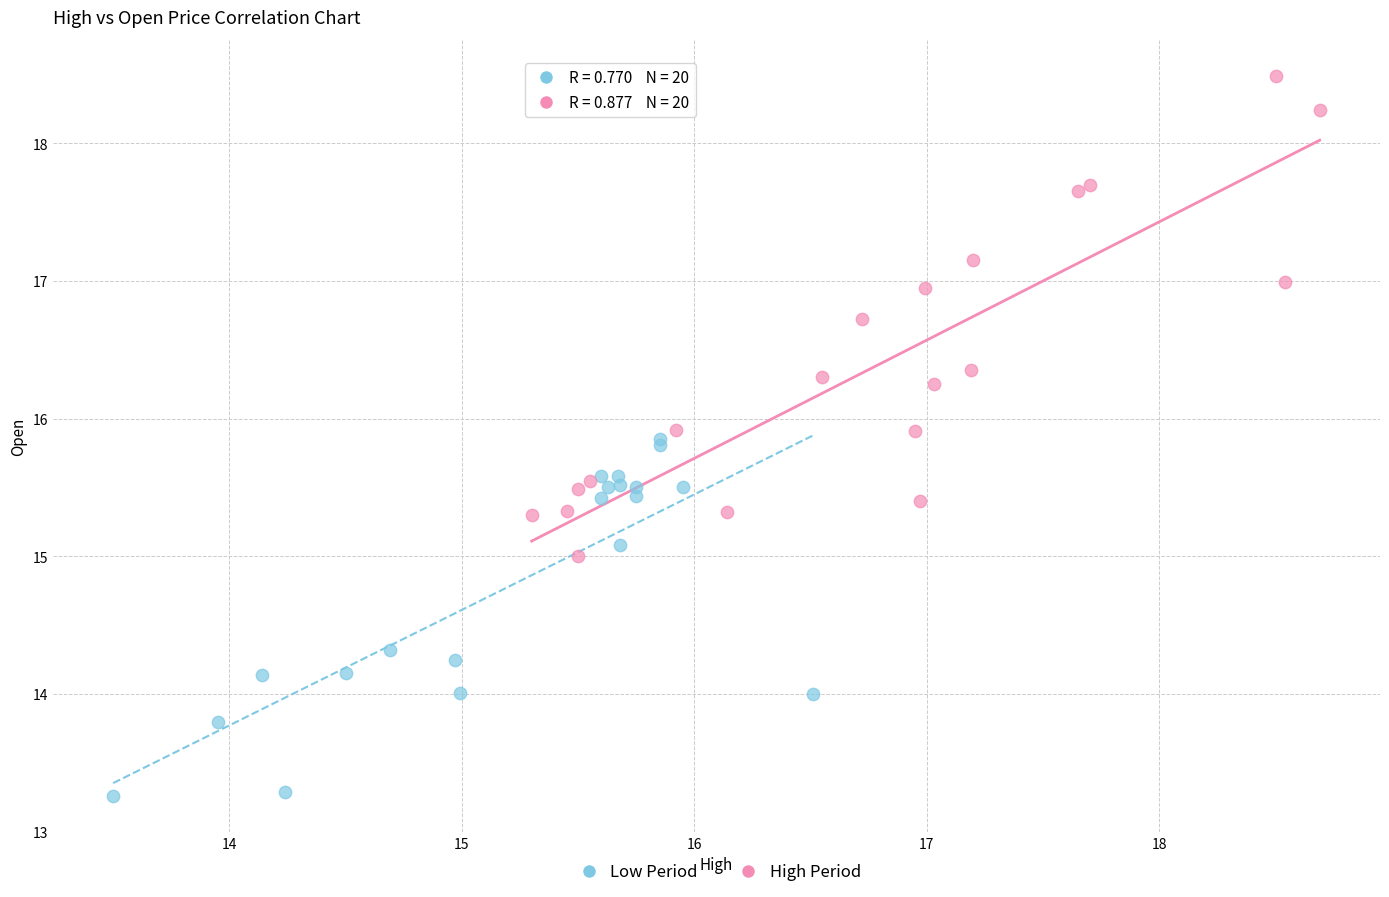

Which series contains the highest Y value?

High Period